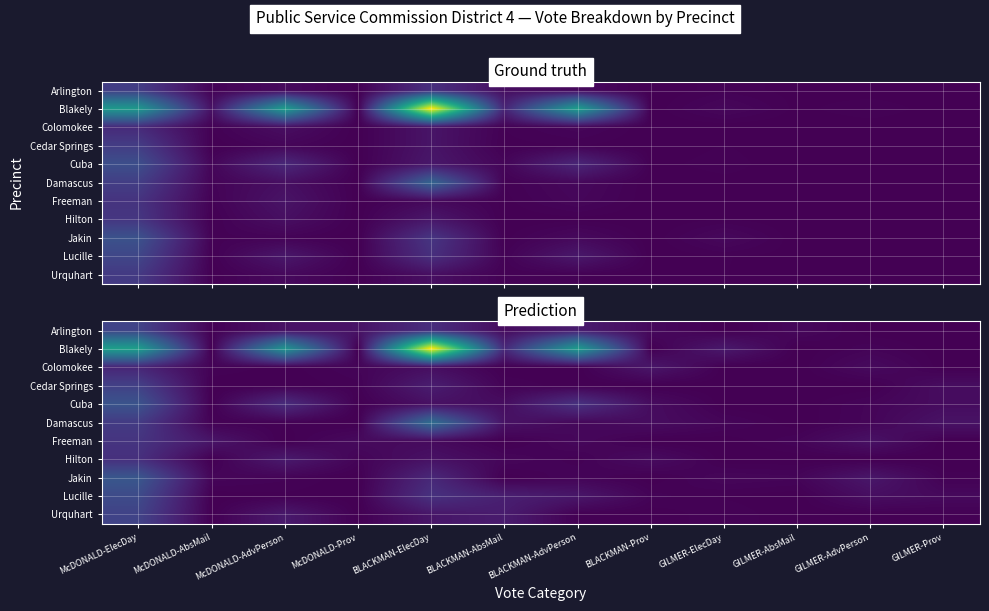

What is the sum of all Cuba values?

319.1